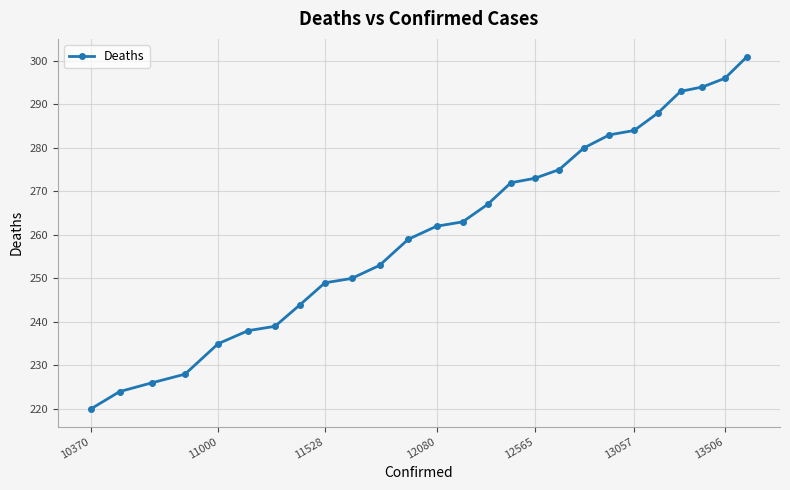

What is the value of the 3rd point from the left?

226